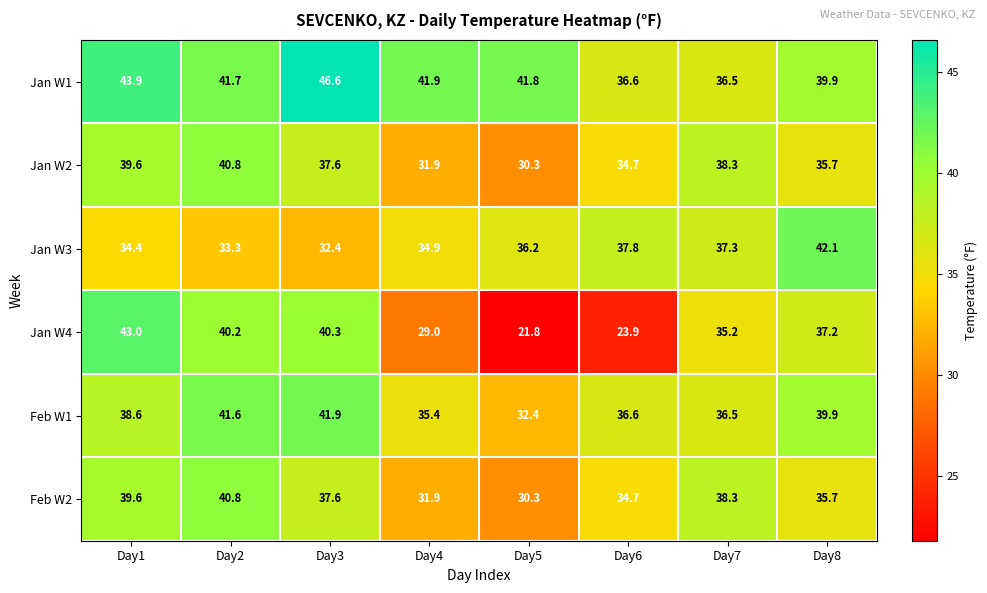

At which category is the sum across all series the highest?

Day1